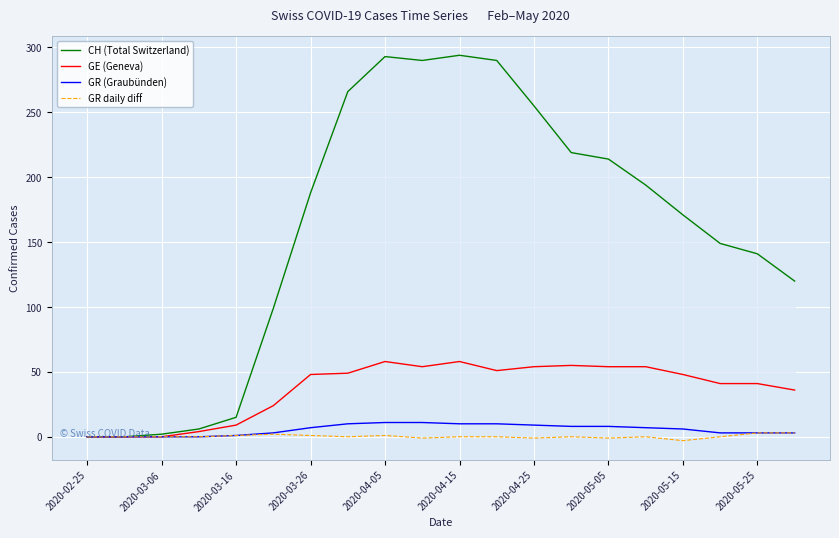

Reading right to left, what are all the values shown in this chart?

CH (Total Switzerland): 120	141	149	171	194	214	219	255	290	294	290	293	266	188	99	15	6	2	0	0
GE (Geneva): 36	41	41	48	54	54	55	54	51	58	54	58	49	48	24	9	4	0	0	0
GR (Graubünden): 3	3	3	6	7	8	8	9	10	10	11	11	10	7	3	1	0	0	0	0
GR daily diff: 3	3	0	-3	0	-1	0	-1	0	0	-1	1	0	1	2	1	0	0	0	0